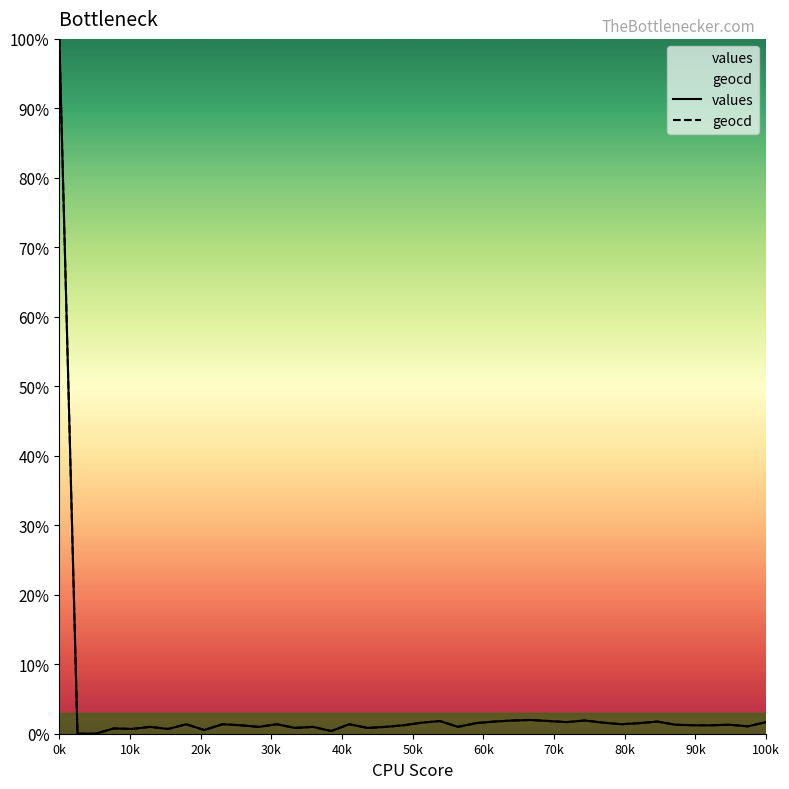

Which has a higher value, 16 or 24?

24